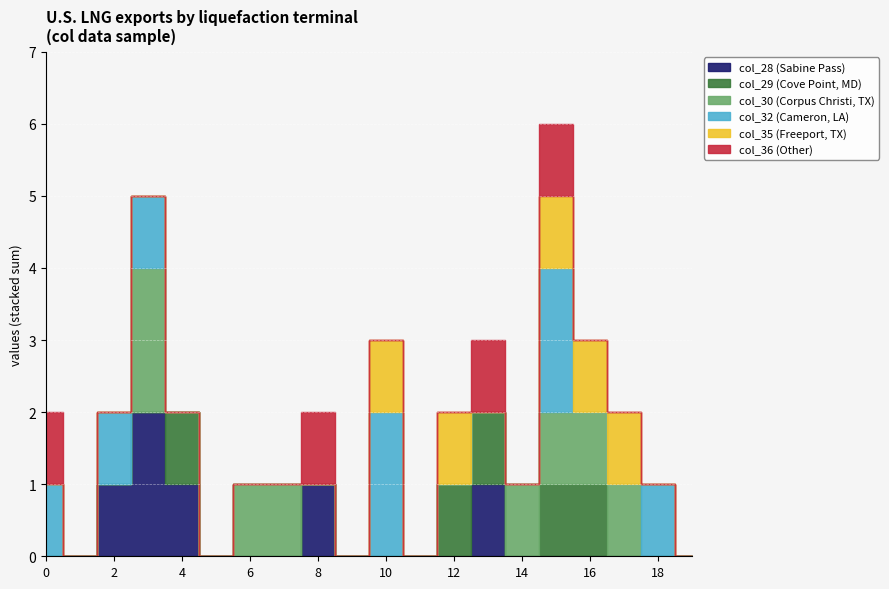

Which series has the largest total across all categories?

col_30